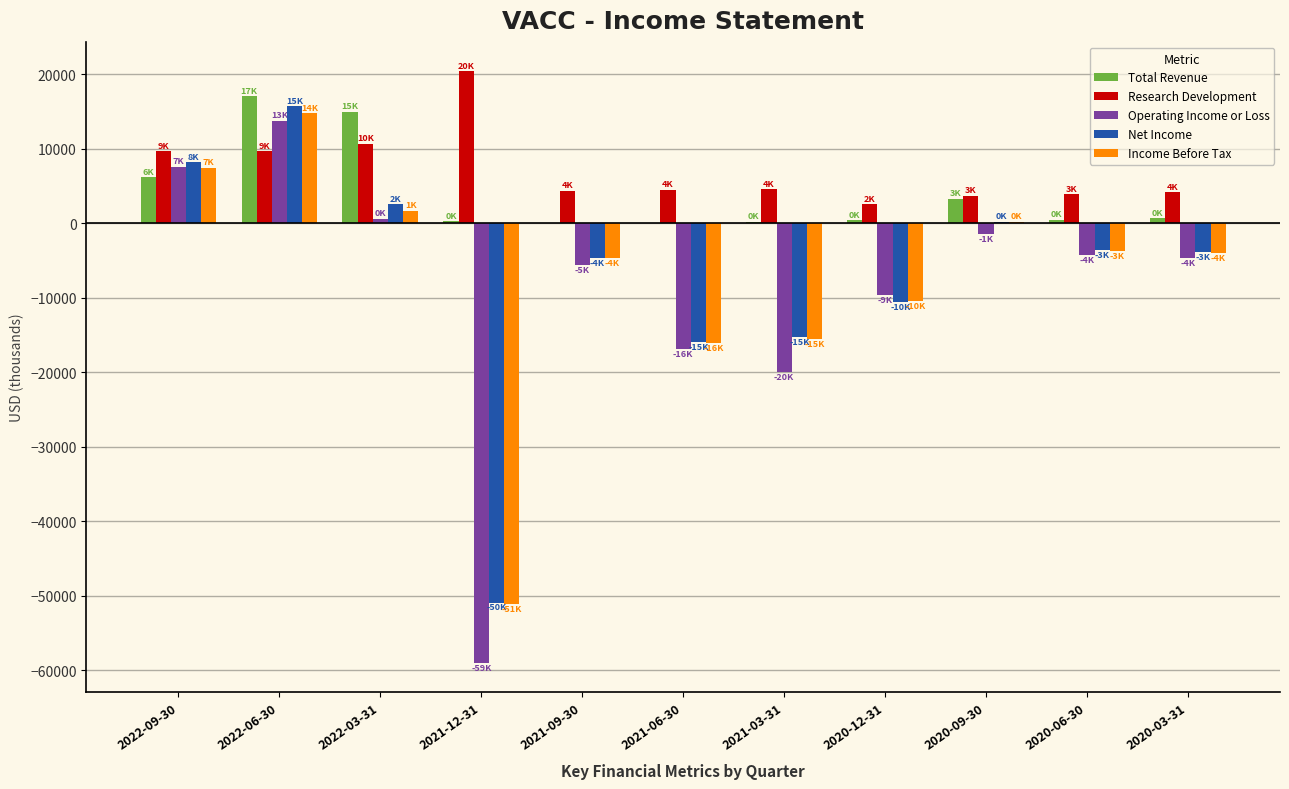

At which category is the sum across all series the highest?

2022-06-30